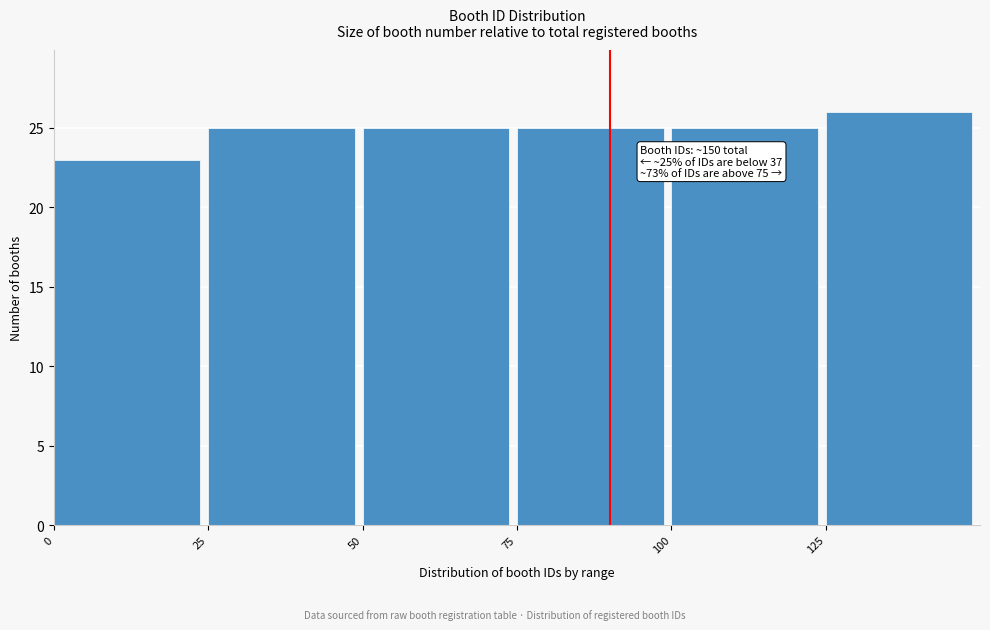

Which range on the x-axis has the tallest bar?

125 to 150